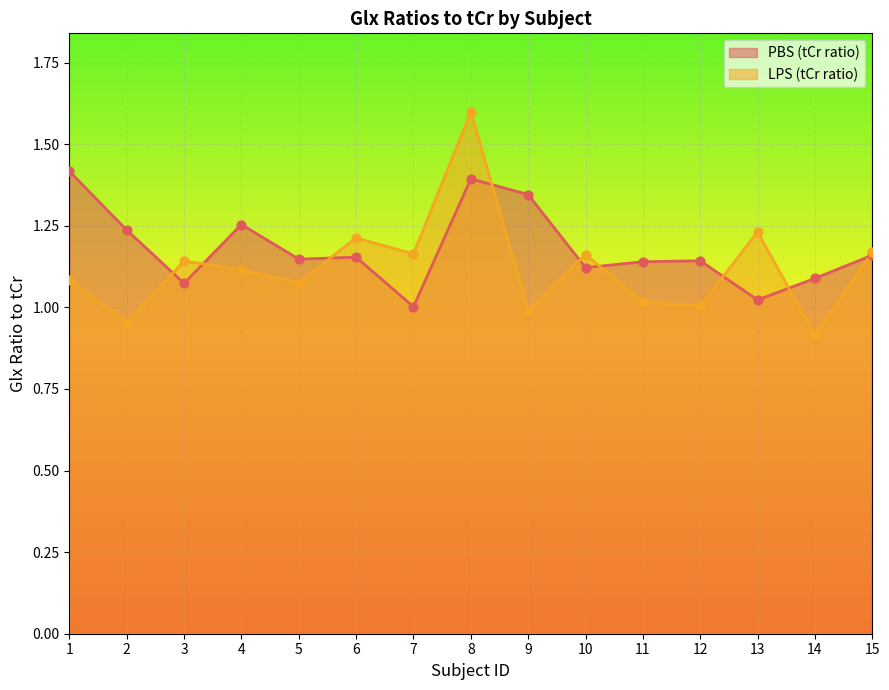

At how many categories does at least one series exceed 1?

15